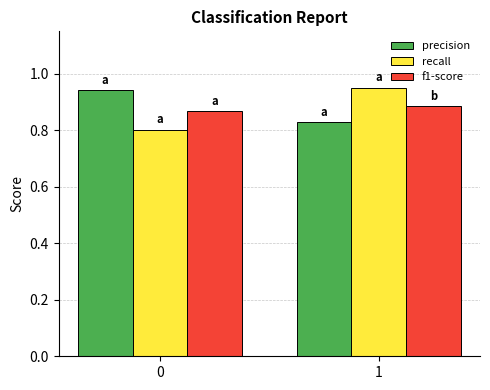

Rank the series at 1 from lowest to highest value.

precision, f1-score, recall